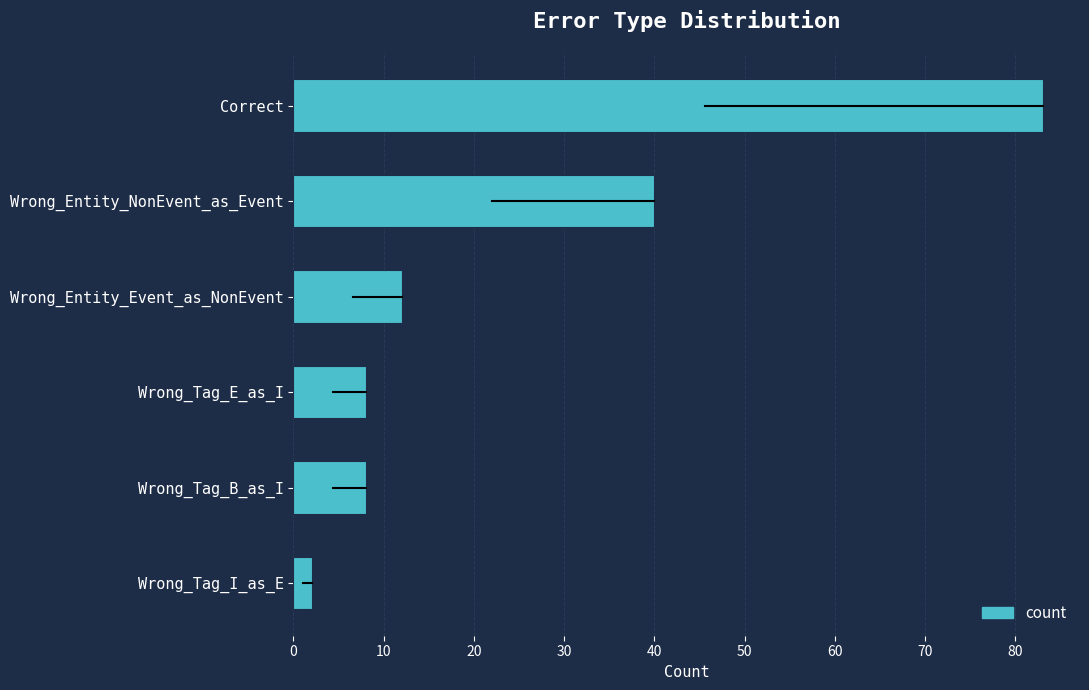

What is the average value?

26